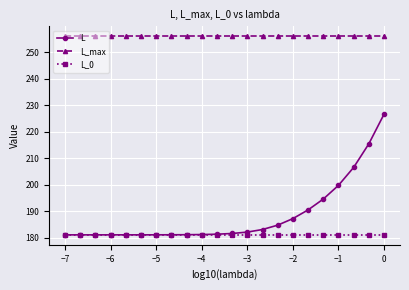

What is the difference between the maximum and minimum values in the L series?

45.6